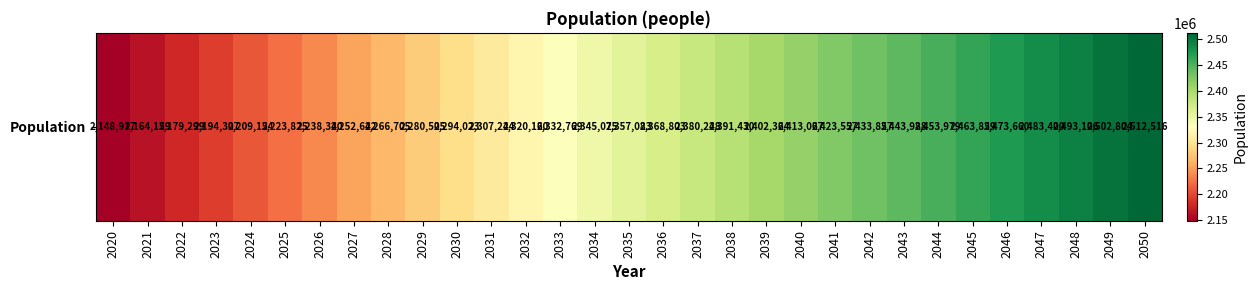

What is the ratio of the value at 2044 to the value at 2031?

1.1